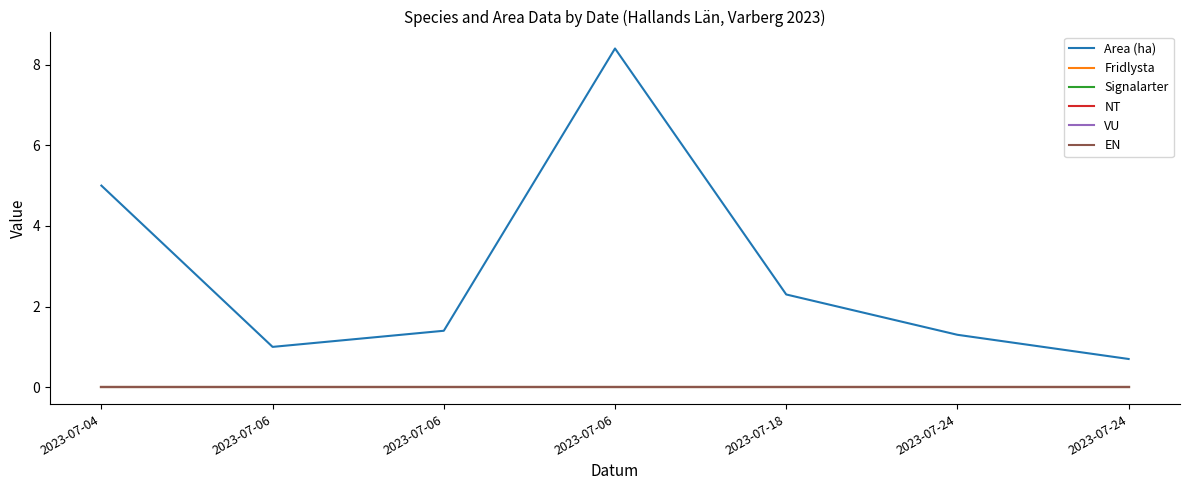

Reading right to left, extract all data points from this chart.

Area (ha): 2023-07-24=0.7	2023-07-24=1.3	2023-07-18=2.3	2023-07-06=8.4	2023-07-06=1.4	2023-07-06=1.0	2023-07-04=5.0
Fridlysta: 2023-07-24=0.0	2023-07-24=0.0	2023-07-18=0.0	2023-07-06=0.0	2023-07-06=0.0	2023-07-06=0.0	2023-07-04=0.0
Signalarter: 2023-07-24=0.0	2023-07-24=0.0	2023-07-18=0.0	2023-07-06=0.0	2023-07-06=0.0	2023-07-06=0.0	2023-07-04=0.0
NT: 2023-07-24=0.0	2023-07-24=0.0	2023-07-18=0.0	2023-07-06=0.0	2023-07-06=0.0	2023-07-06=0.0	2023-07-04=0.0
VU: 2023-07-24=0.0	2023-07-24=0.0	2023-07-18=0.0	2023-07-06=0.0	2023-07-06=0.0	2023-07-06=0.0	2023-07-04=0.0
EN: 2023-07-24=0.0	2023-07-24=0.0	2023-07-18=0.0	2023-07-06=0.0	2023-07-06=0.0	2023-07-06=0.0	2023-07-04=0.0